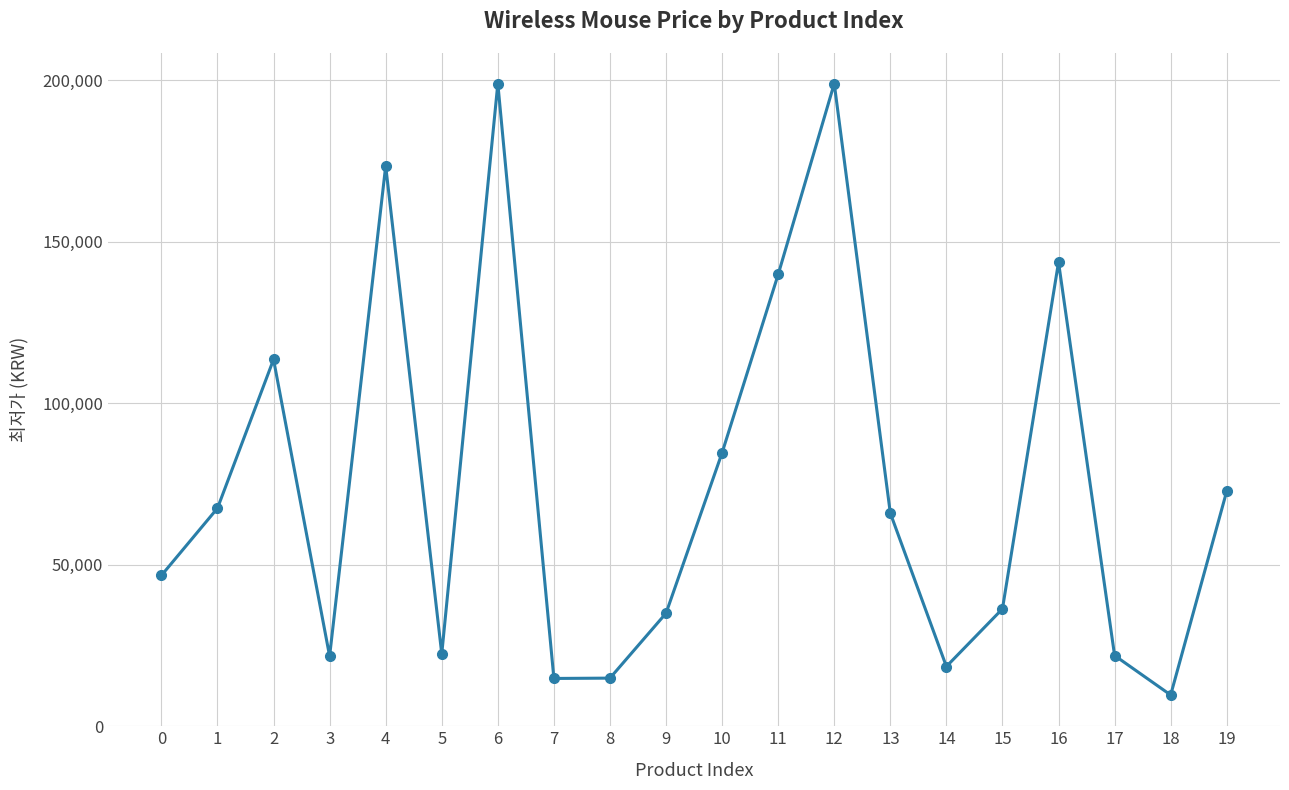

What is the greatest value displayed?

199000